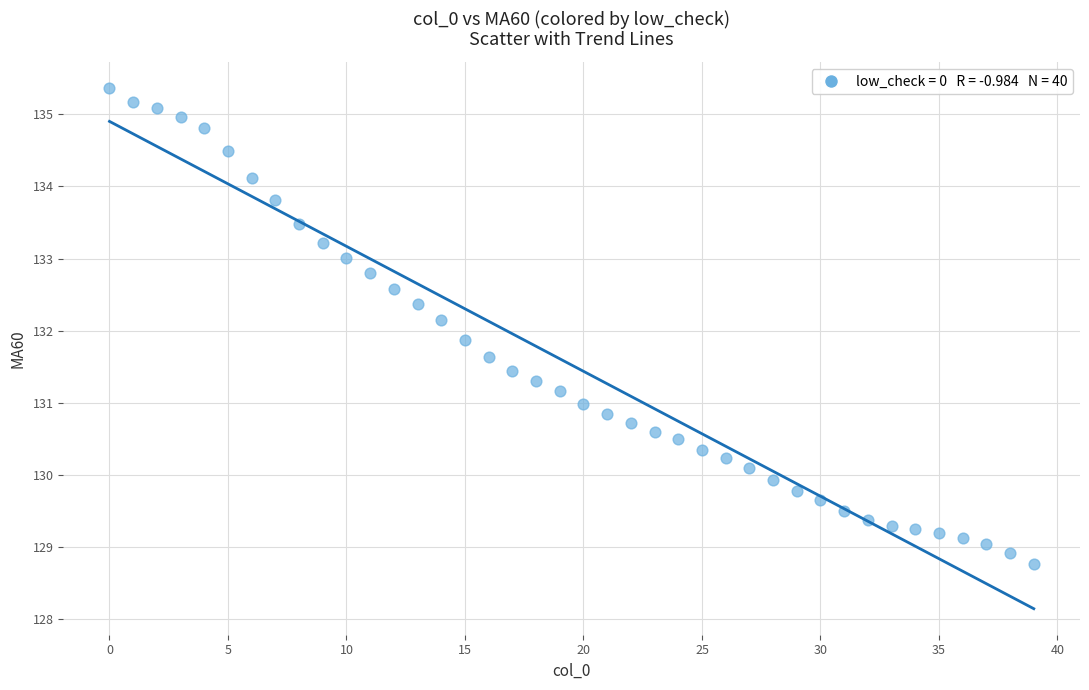

What is the range of Y values (max minus min)?

6.6